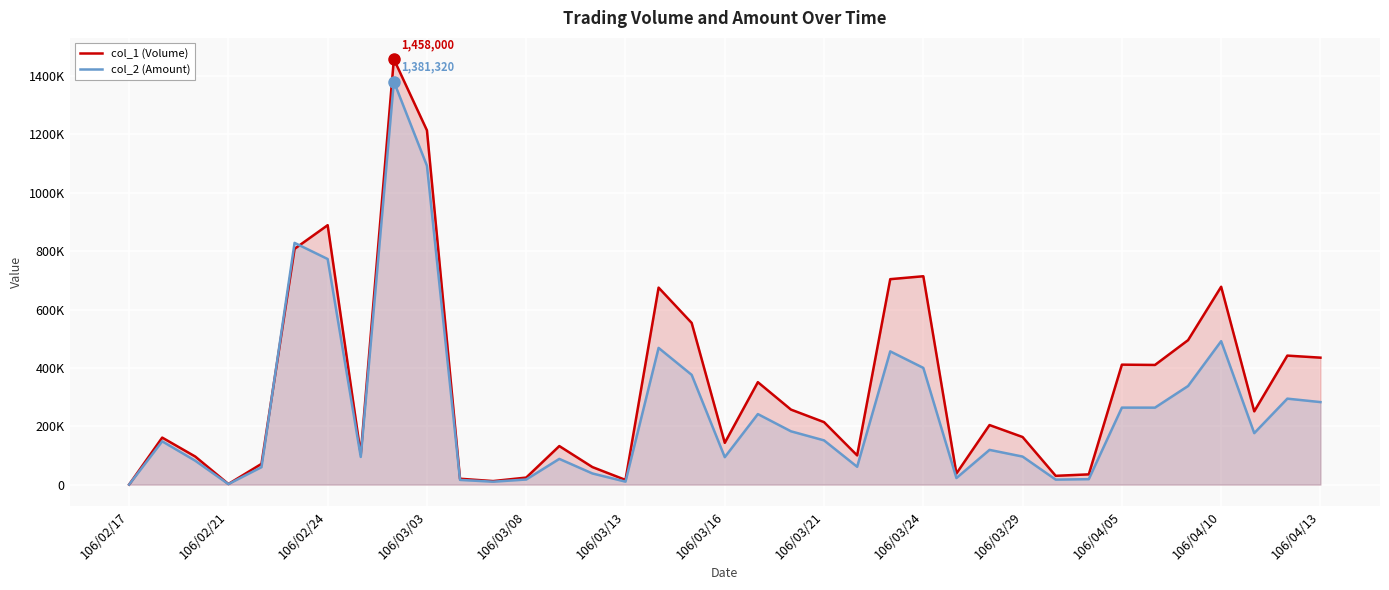

At which category does col_1 (Volume) reach its first local valley?

106/02/21